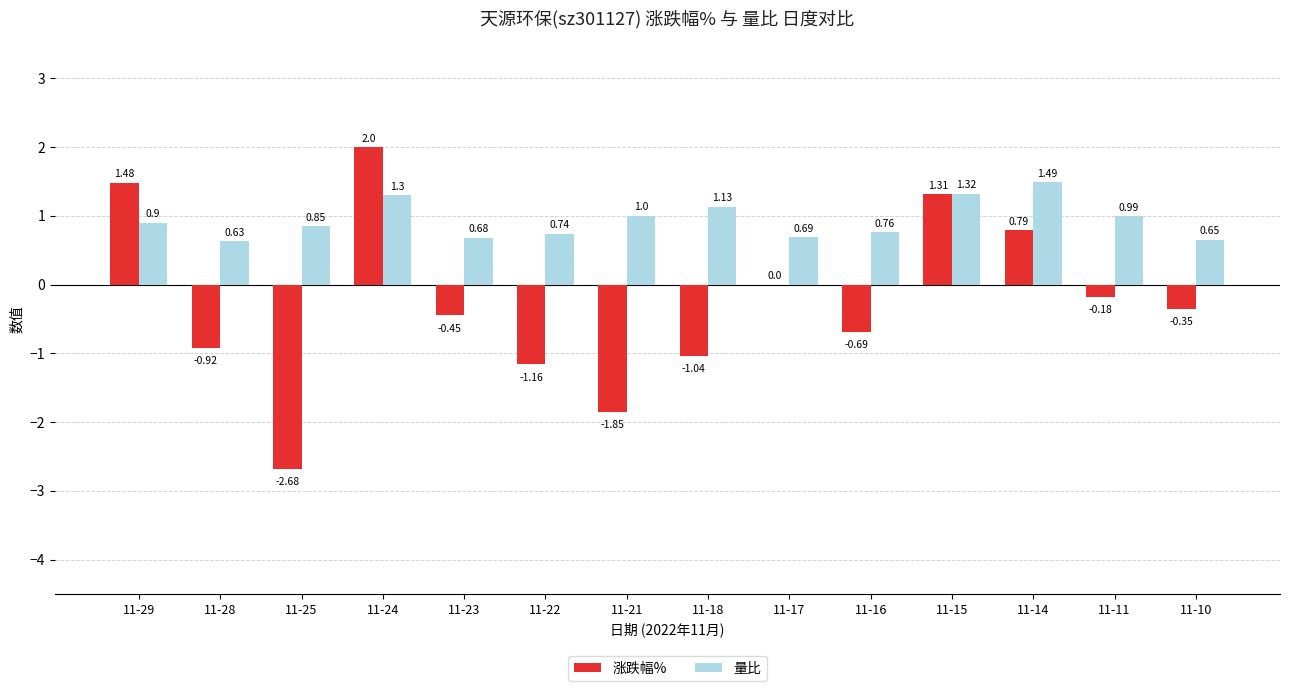

Which category has the highest value in the 涨跌幅% series?

11-24